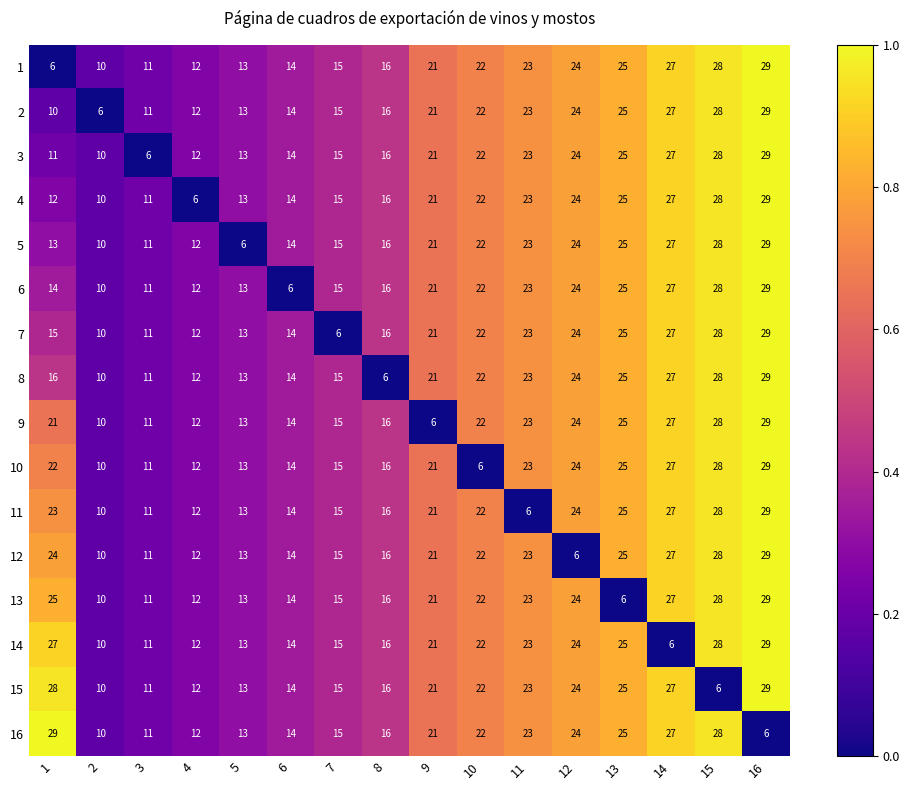

What is the difference between the maximum and minimum values in the 3 series?

23